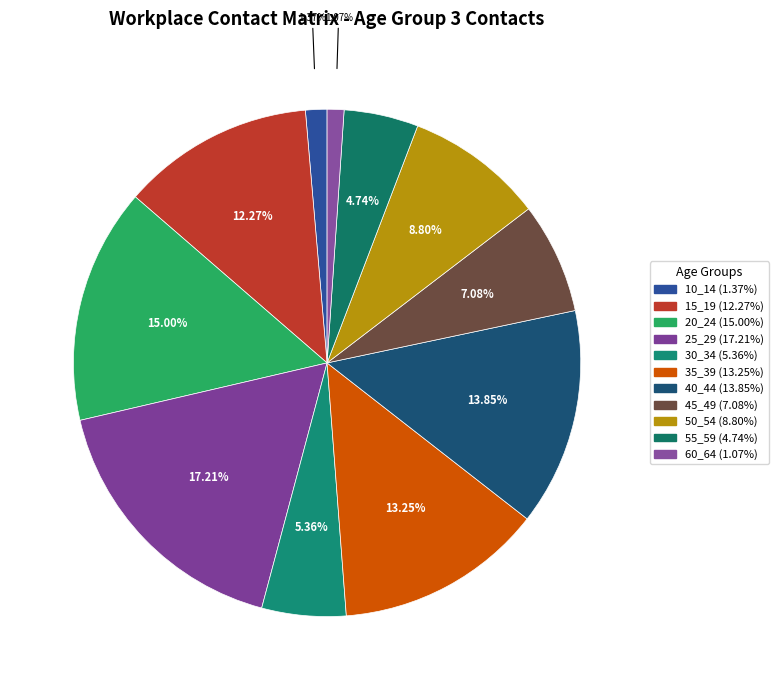

True or false: 40_44 accounts for 22% of the total.

False